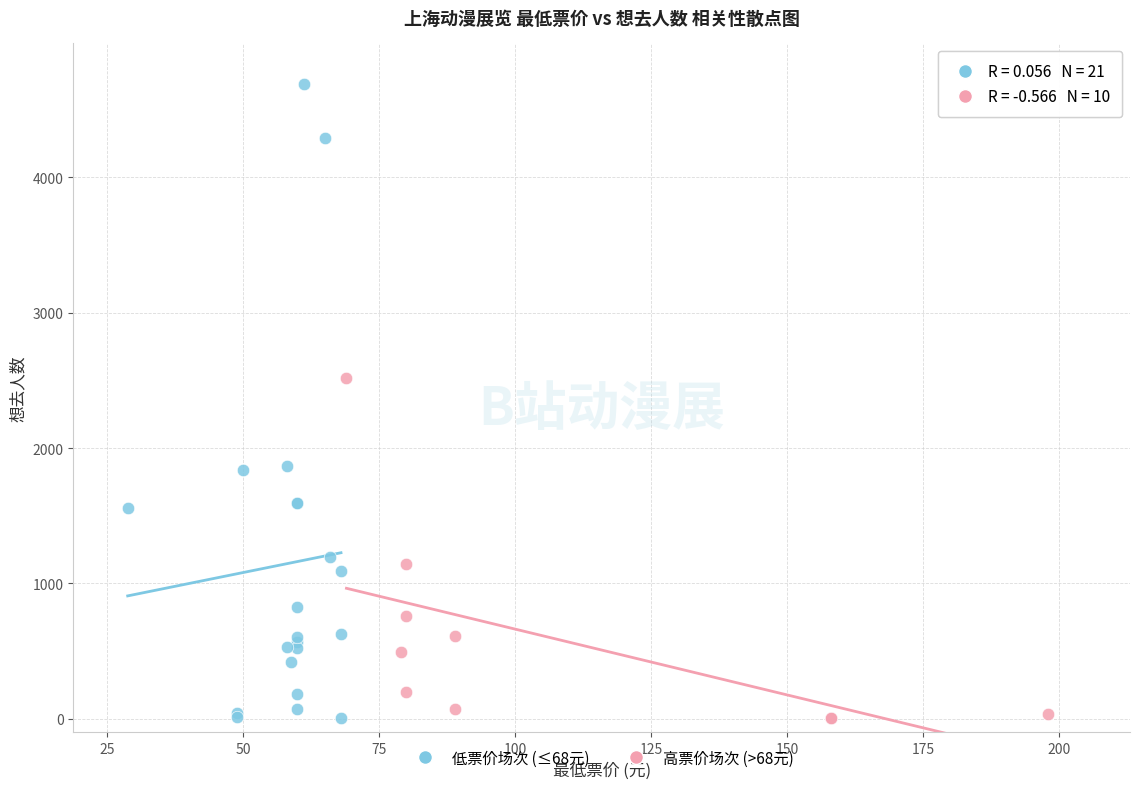

Which series reaches the maximum Y coordinate?

低票价场次 (≤68元)